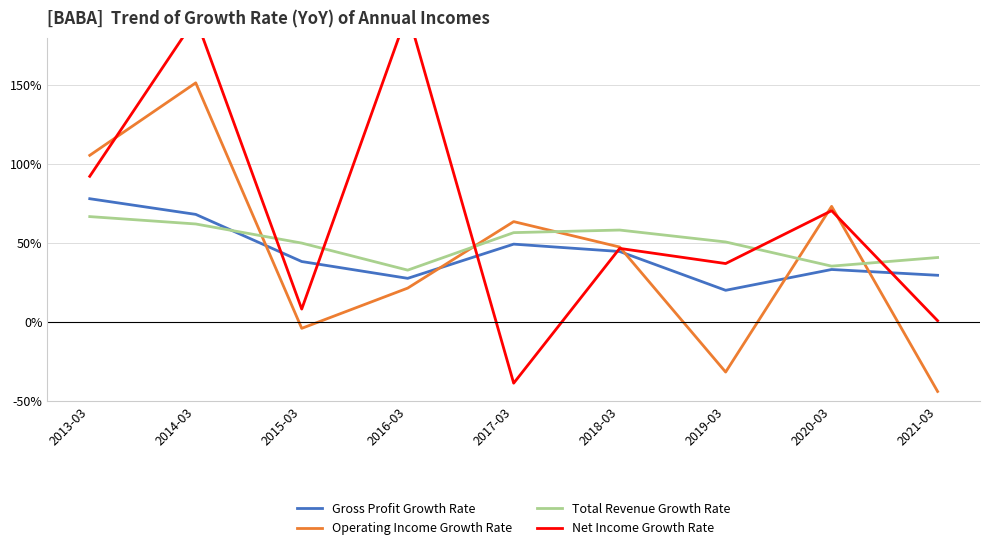

What is the difference between the maximum and second lowest values in the Gross Profit Growth Rate series?

0.5